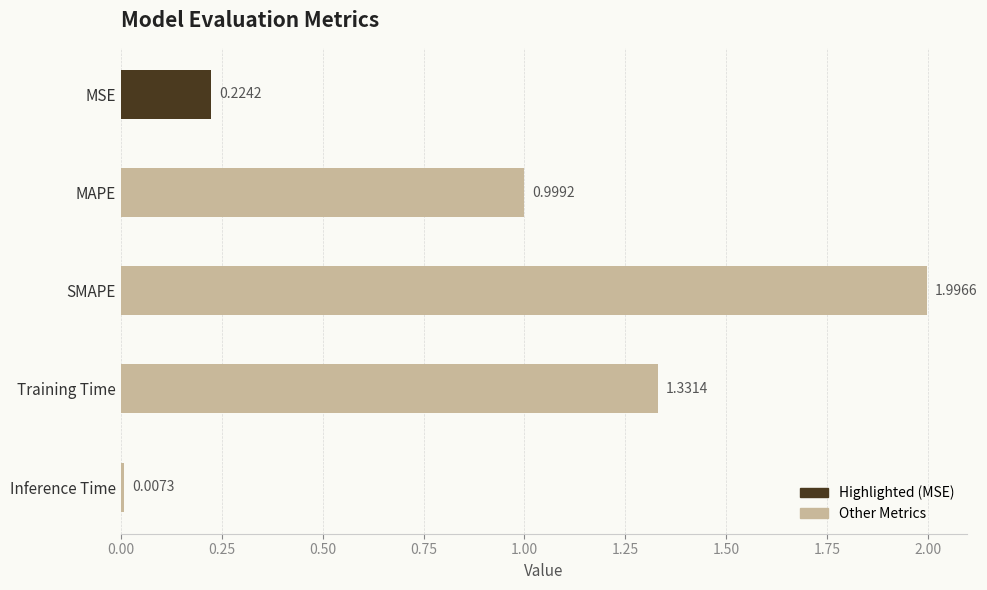

What is the label of the 3rd bar from the bottom?

SMAPE